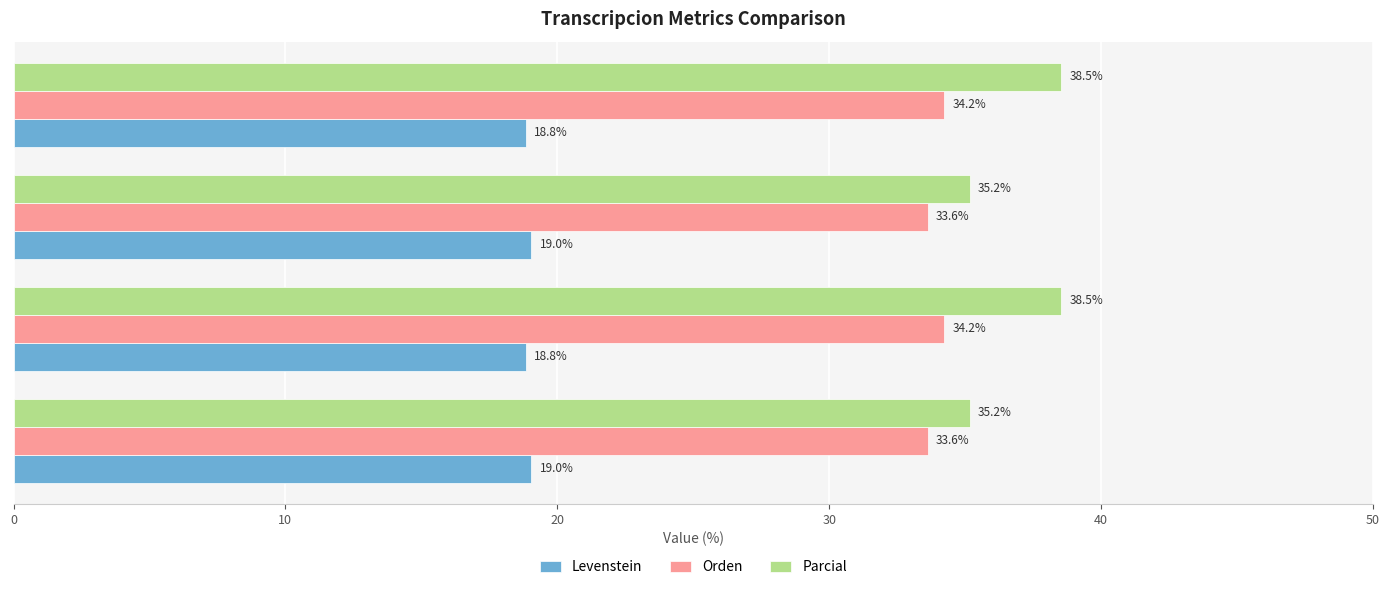

What is the sum of all Parcial values?

147.4